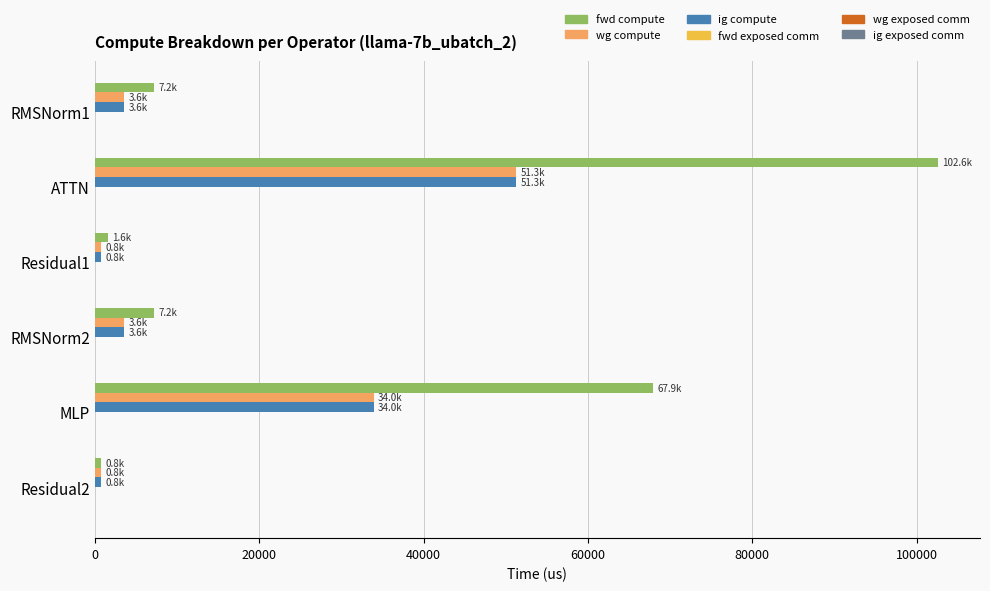

Which series has the largest total across all categories?

fwd compute